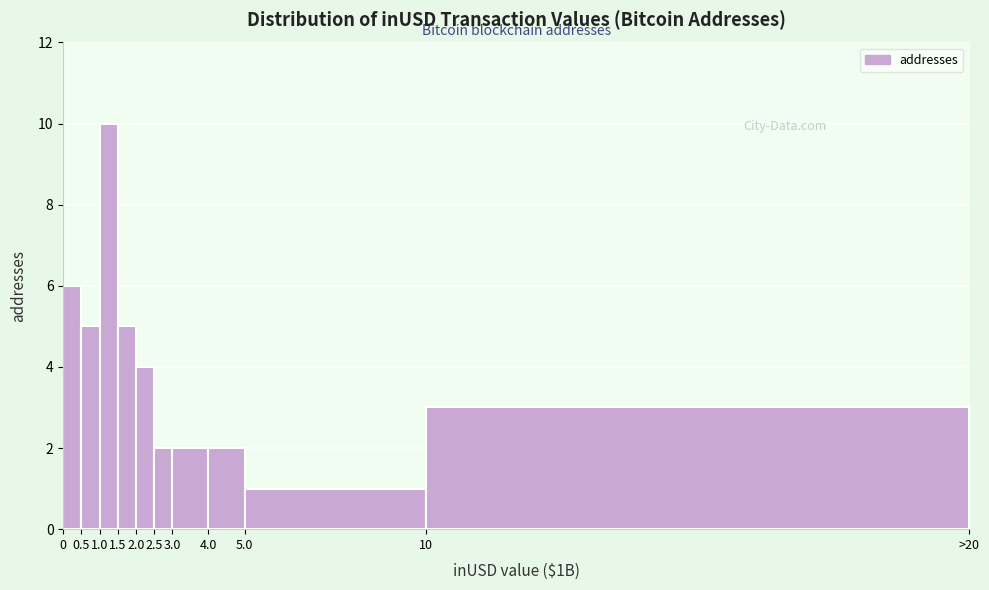

Reading left to right, list all the values displayed in this chart.

0=6	0.5=5	1.0=10	1.5=5	2.0=4	2.5=2	3.0=2	4.0=2	5.0=1	10=3